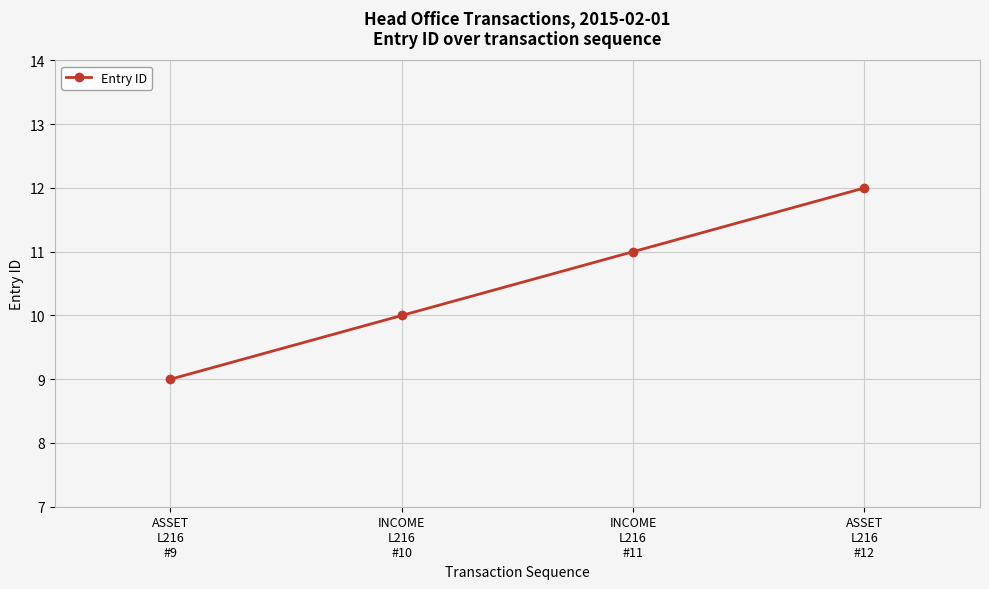

Reading left to right, extract all data points from this chart.

9	10	11	12